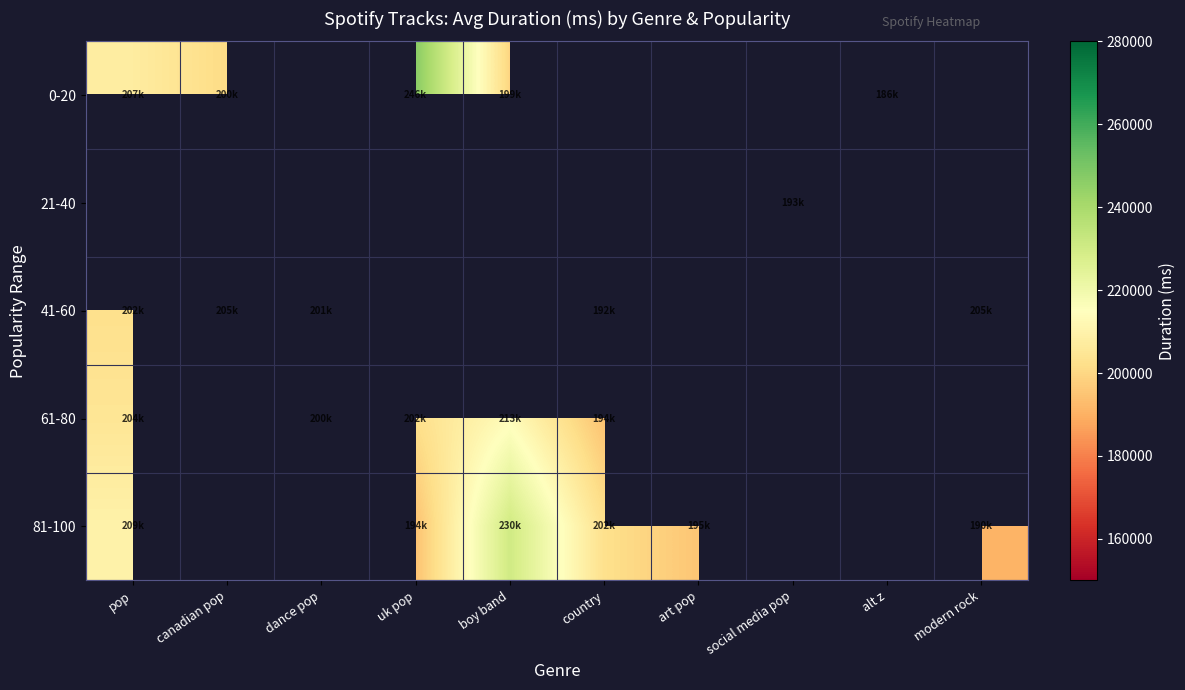

Which category has the lowest value across all series?

alt z